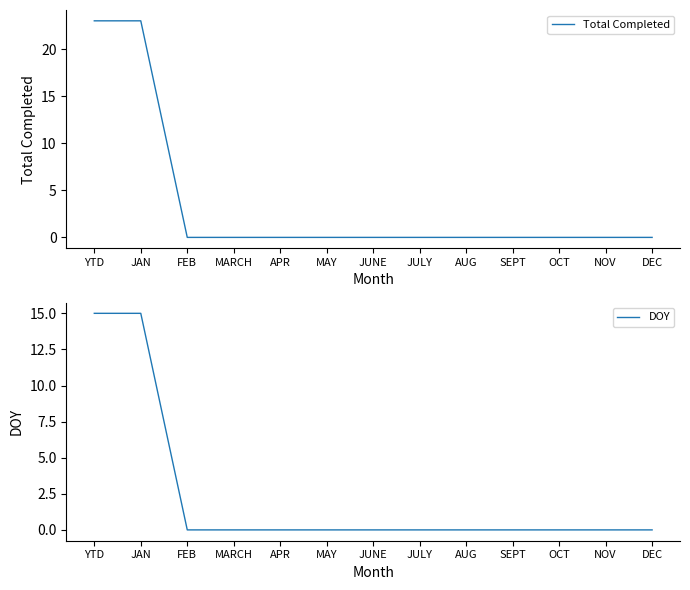

How many lines are shown in the chart?

2